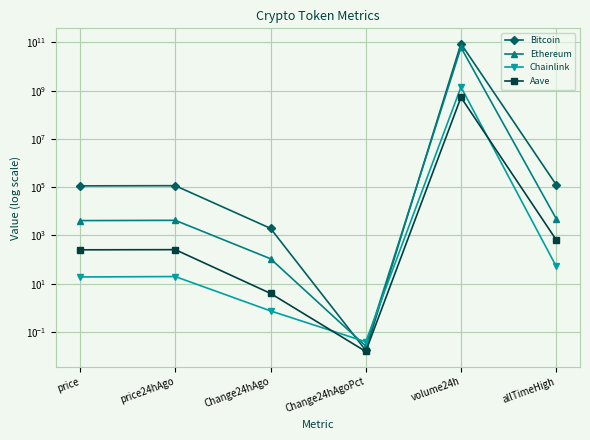

At which label does Bitcoin first exceed 115270?

volume24h